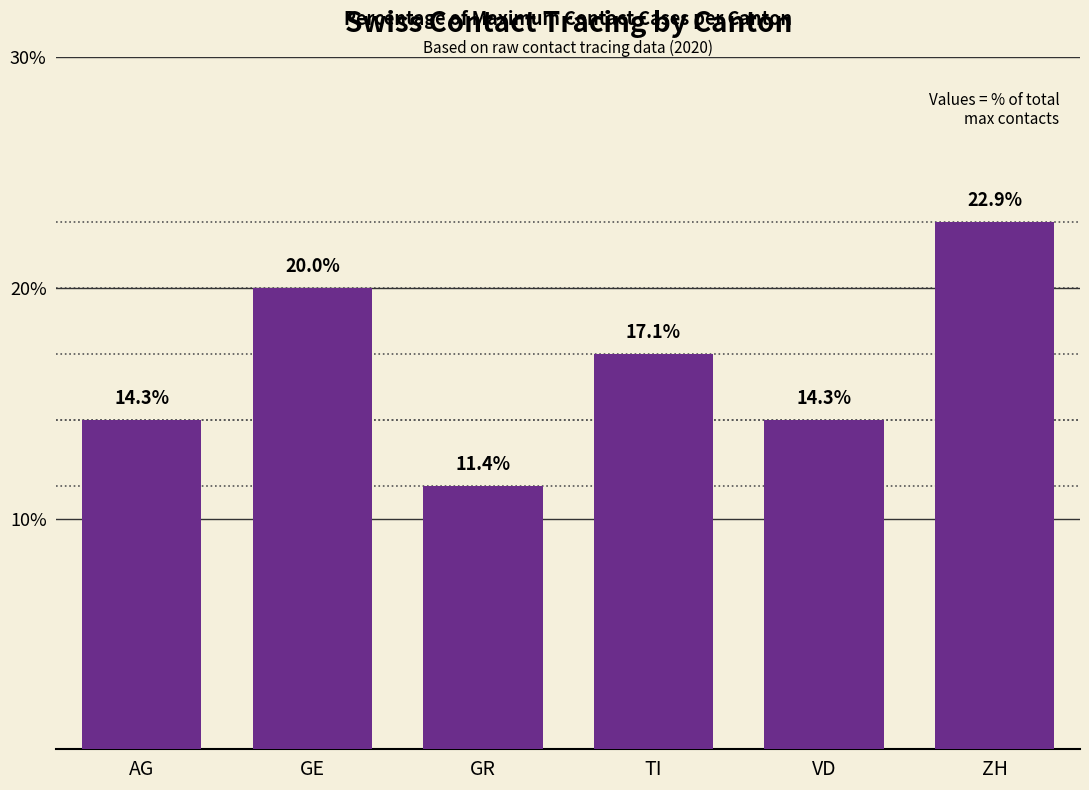

What is the sum of all values?

100.0